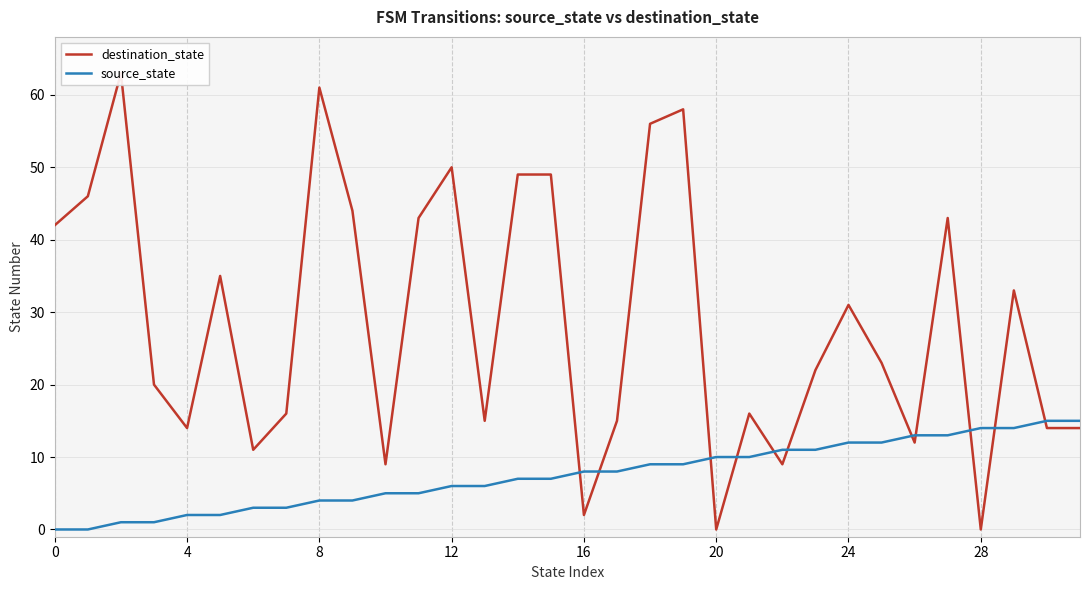

After their last crossing, which series has the higher values: source_state or destination_state?

source_state